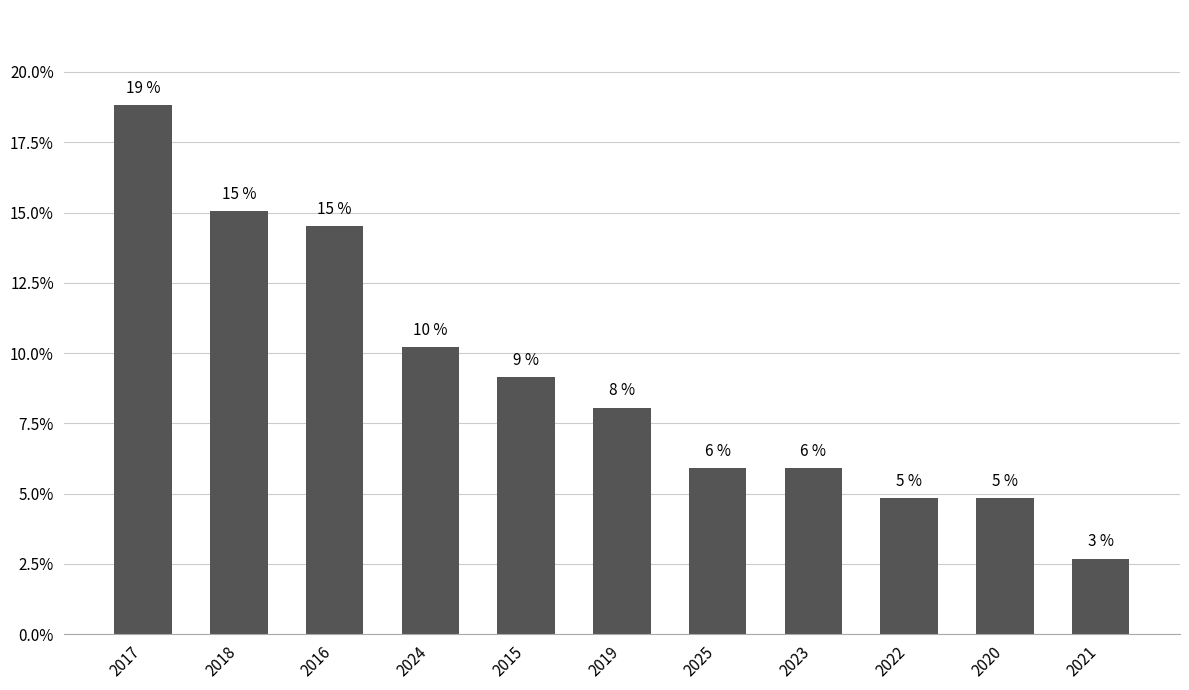

How many bars are there in total?

11